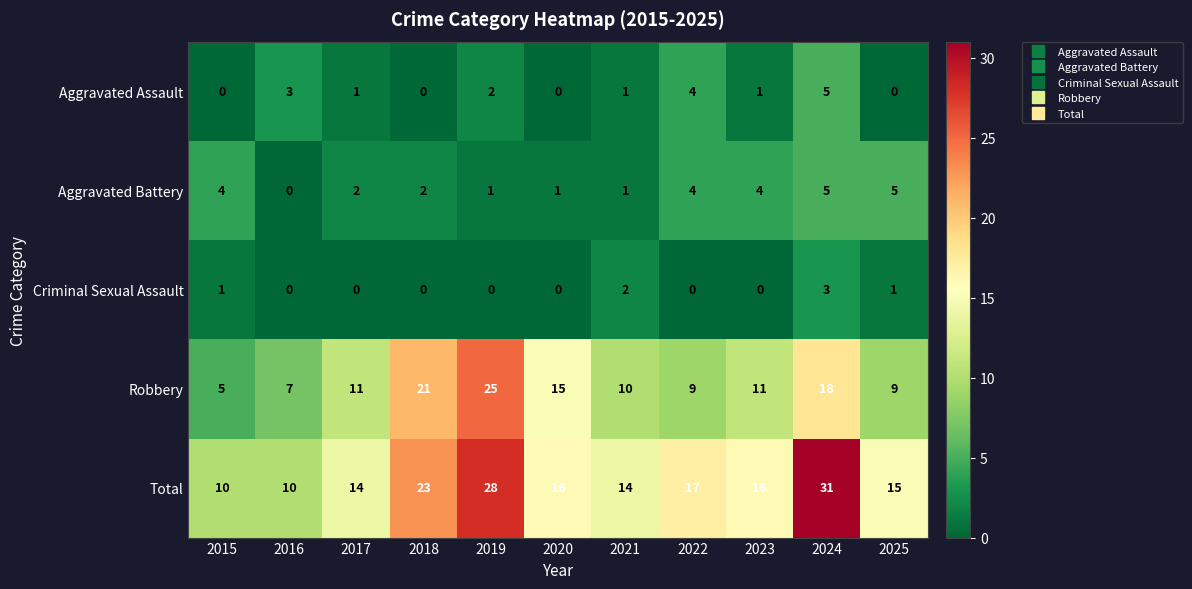

What is the difference between the maximum and minimum values in the Total series?

21